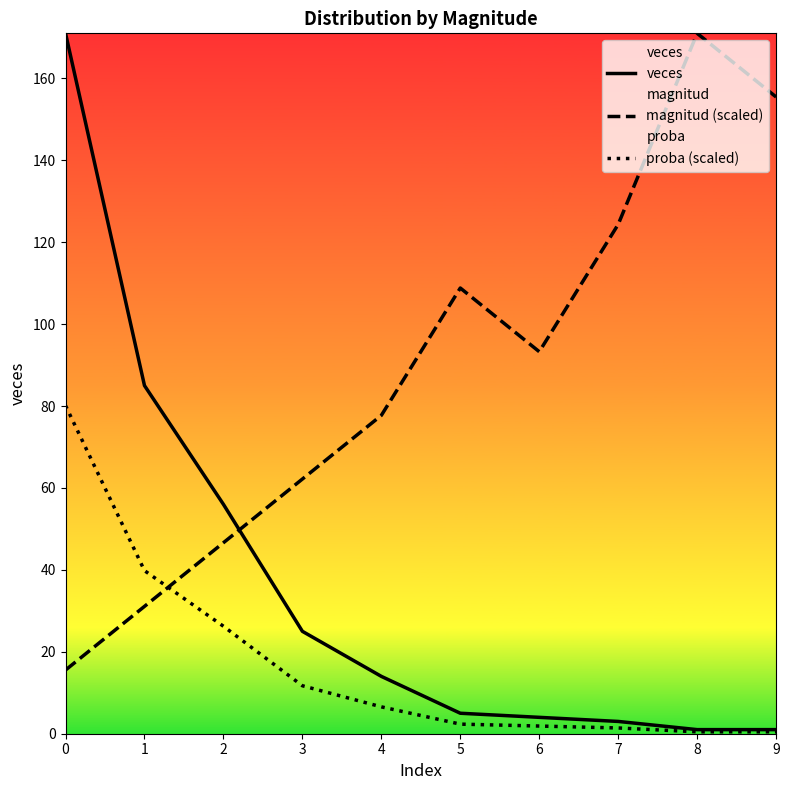

At which category does magnitud (scaled) reach its first local peak?

5